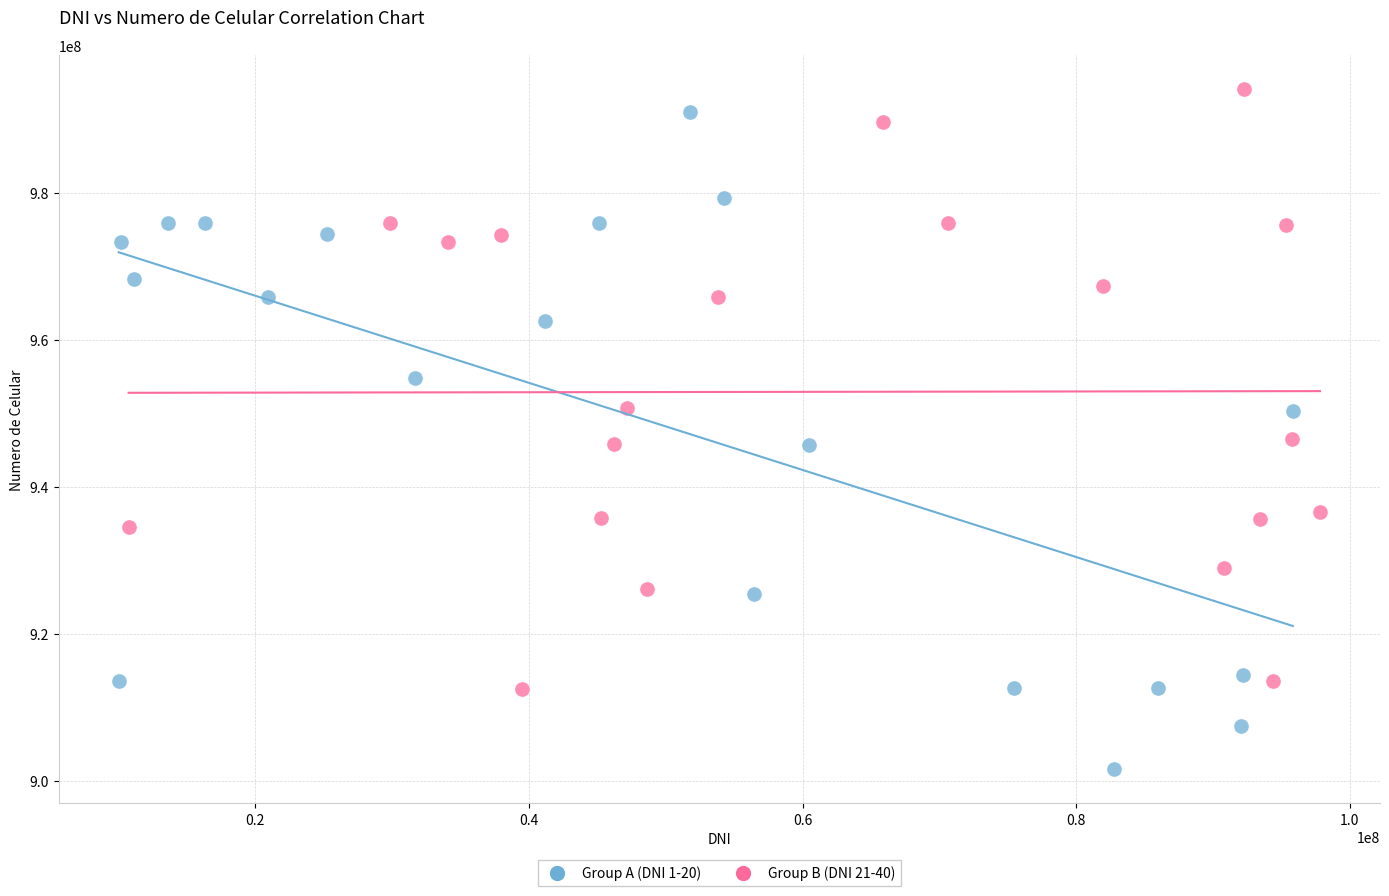

Which series contains the lowest Y value?

Group A (DNI 1-20)